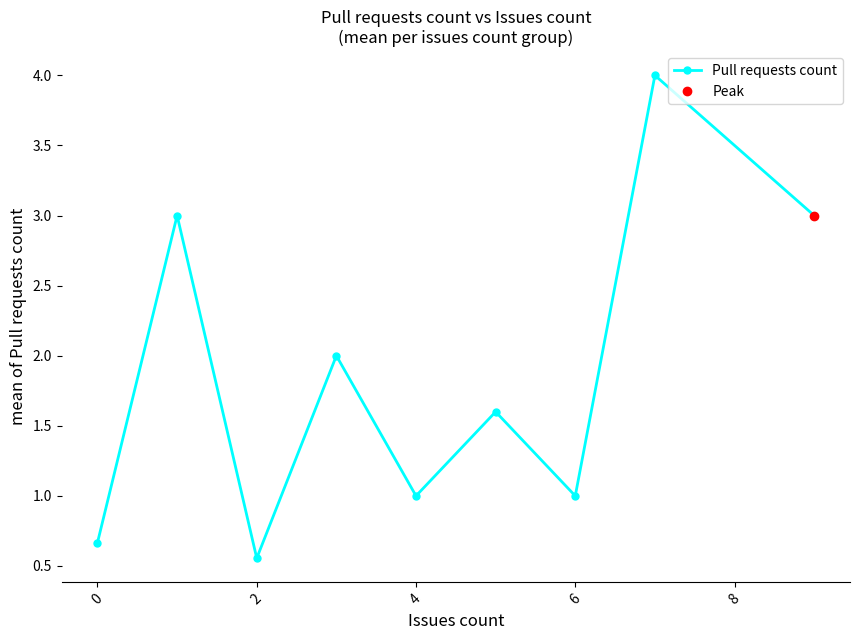

Is it true that Pull requests count equals 1.0 at 4?

True